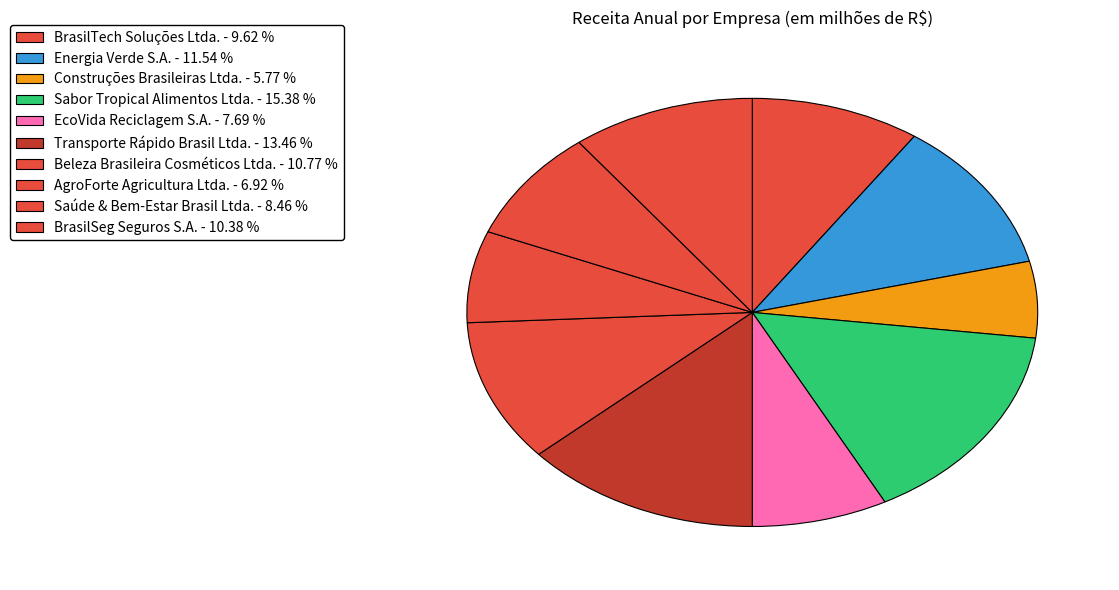

Does Saúde & Bem-Estar Brasil Ltda. represent more than half of the total?

No